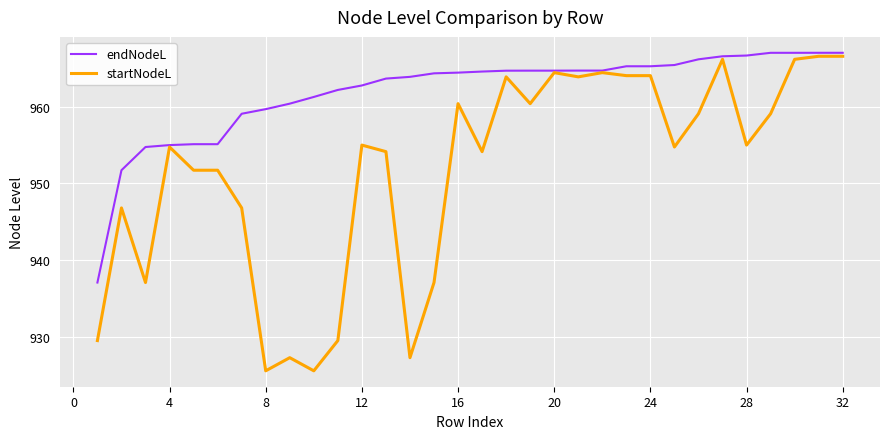

Which series has the largest range (max minus min)?

startNodeL